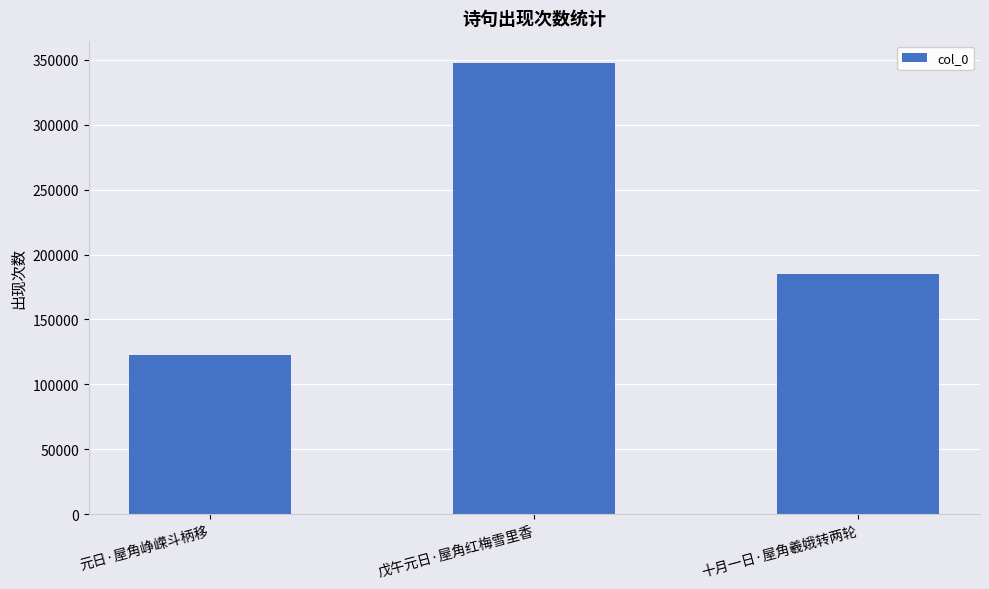

How many values are below 185195?

1